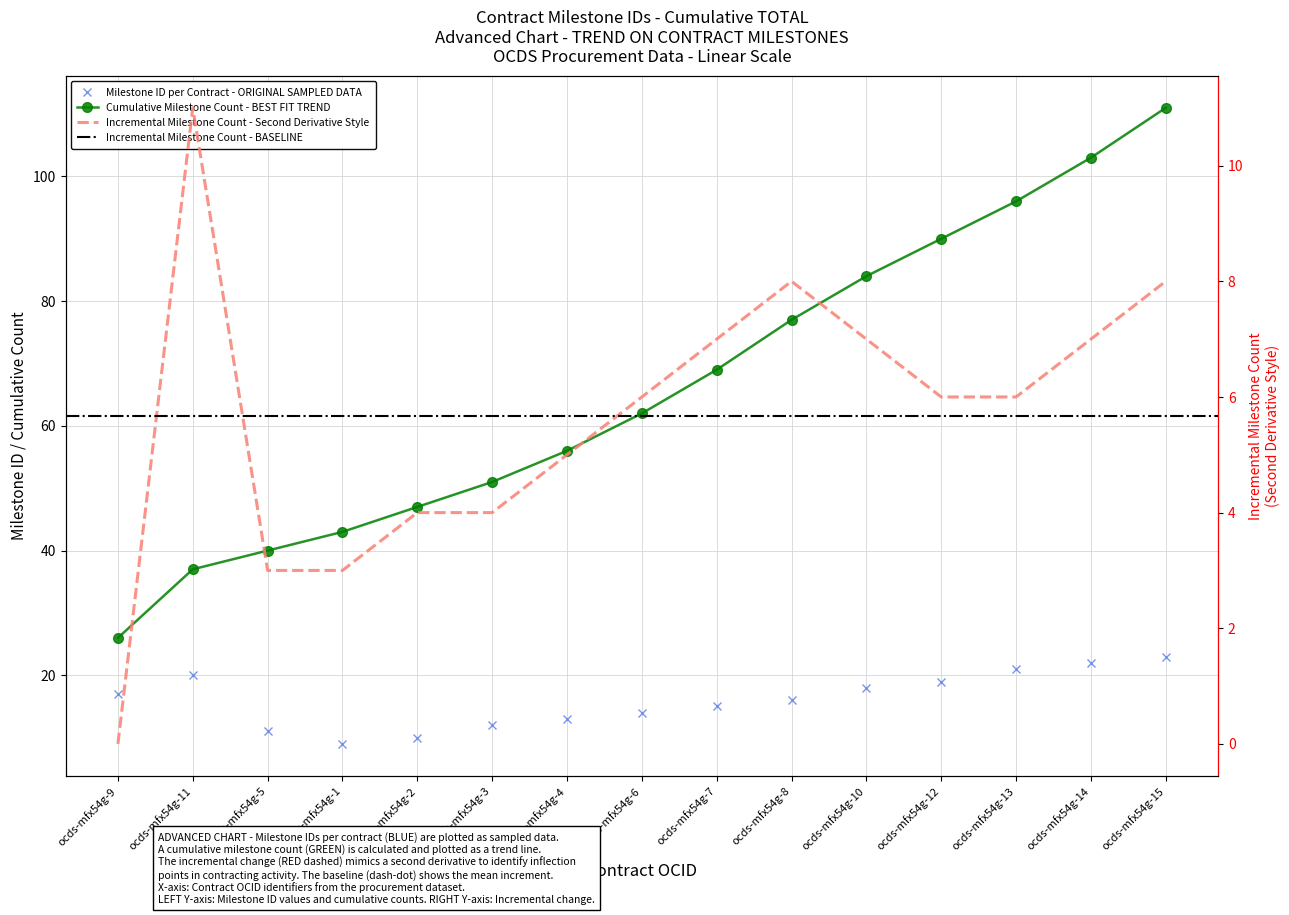

What is the maximum value shown in the chart?

111